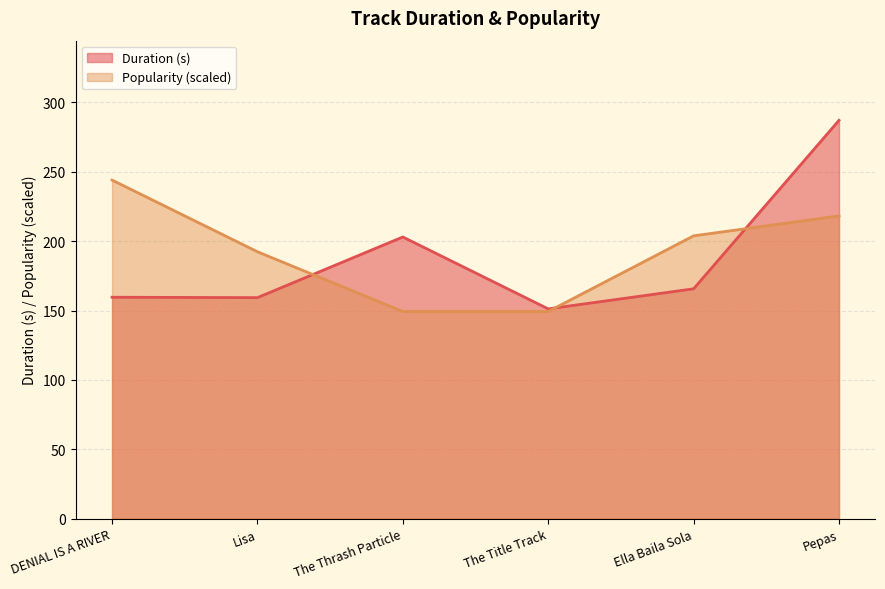

Reading right to left, extract all data points from this chart.

Duration (s): 287.1	165.7	151.2	203.0	159.3	159.6
Popularity: 218.2	203.9	149.3	149.3	192.4	244.1